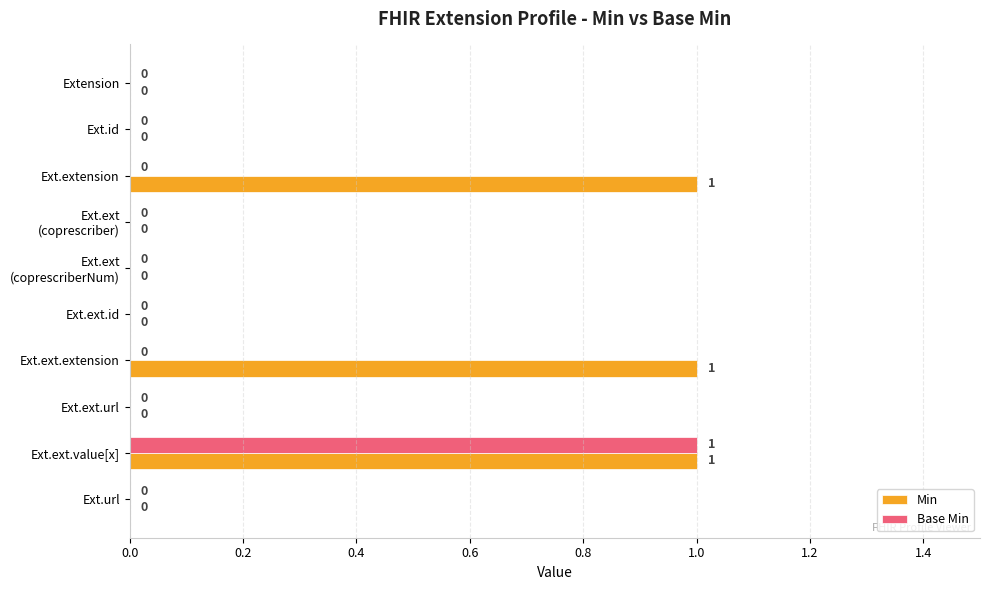

What is the sum of all Min values?

3